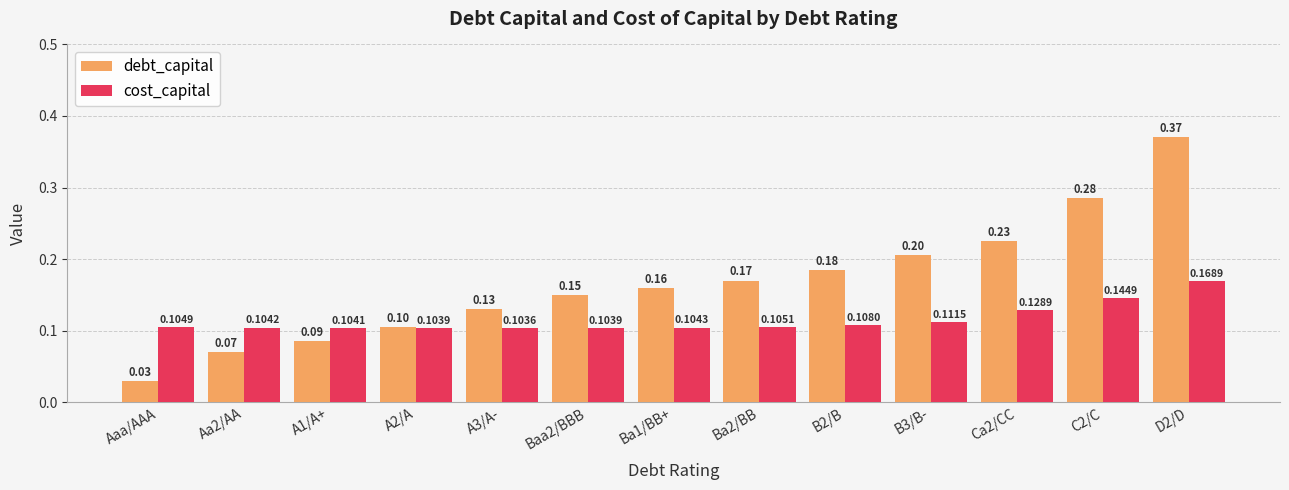

At how many categories does at least one series exceed 0?

13